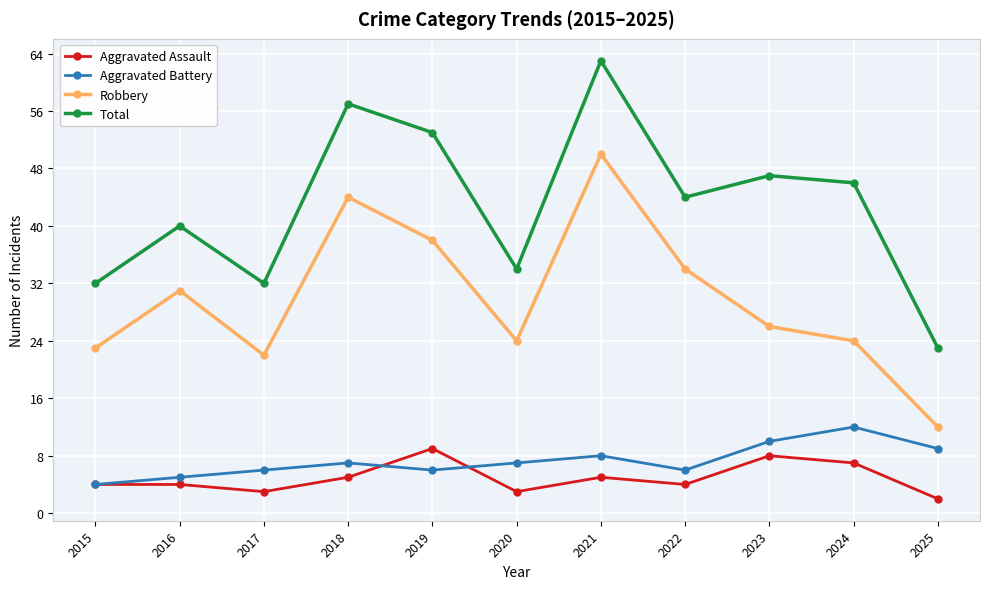

What is the sum of all Aggravated Assault values?

54